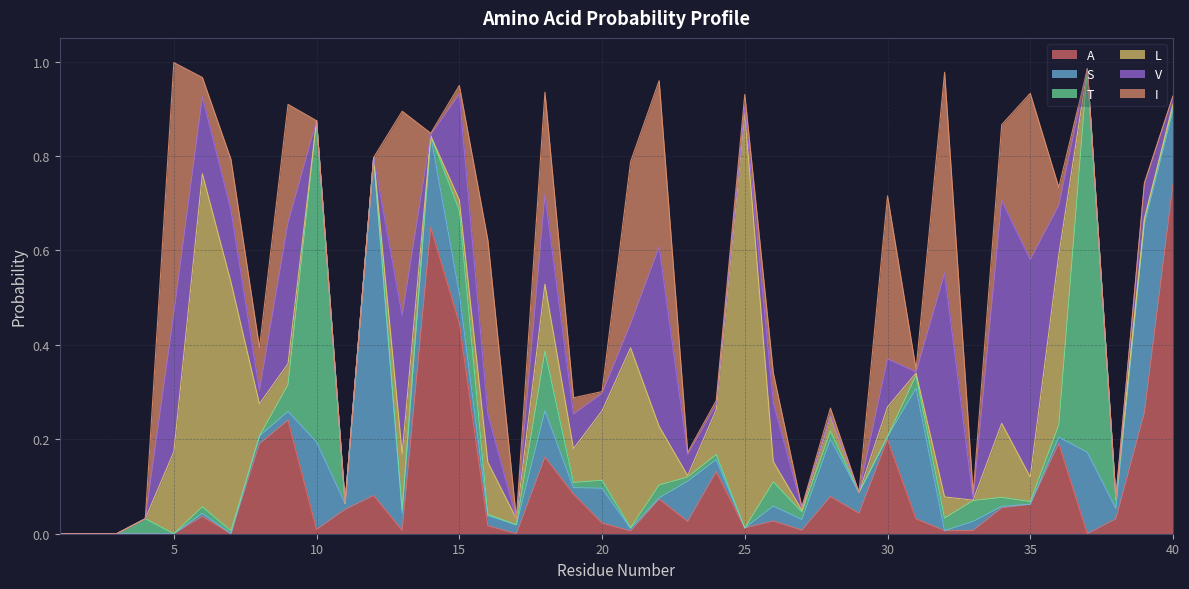

What is the sum of the T values at 36 and 31?

0.1